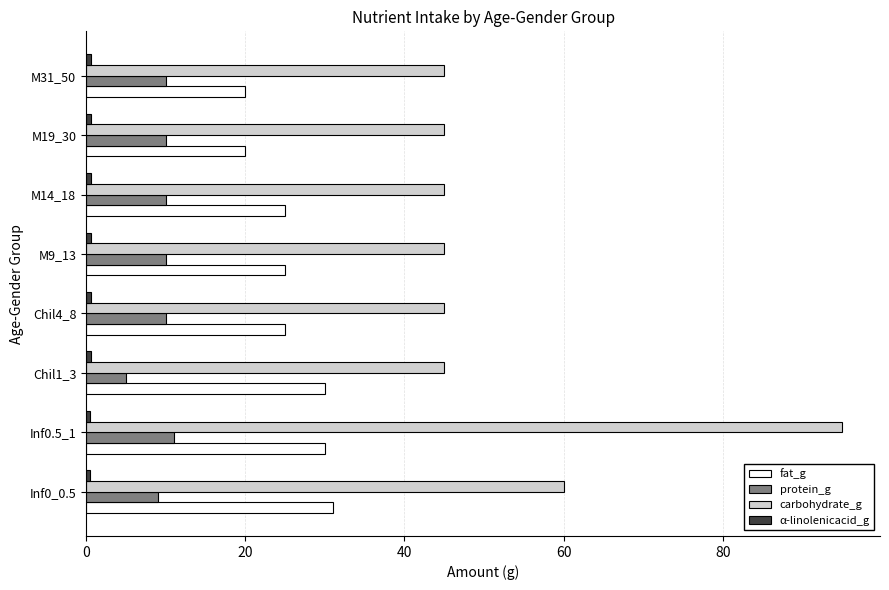

Which series has the largest total across all categories?

carbohydrate_g